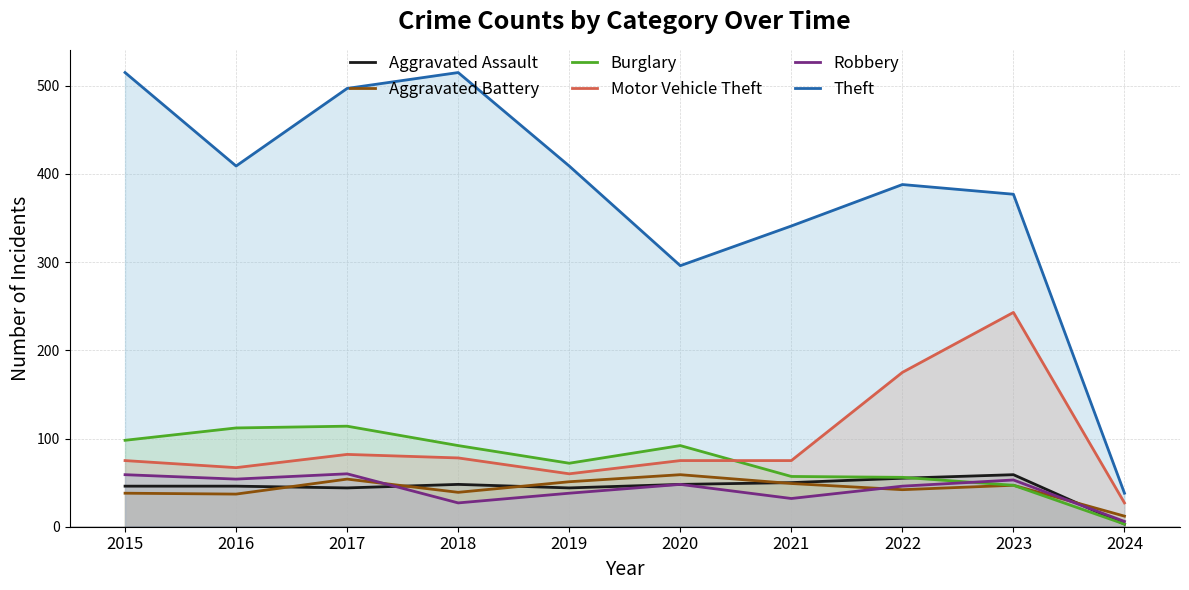

What are all the series names shown in the legend?

Aggravated Assault, Aggravated Battery, Burglary, Motor Vehicle Theft, Robbery, Theft